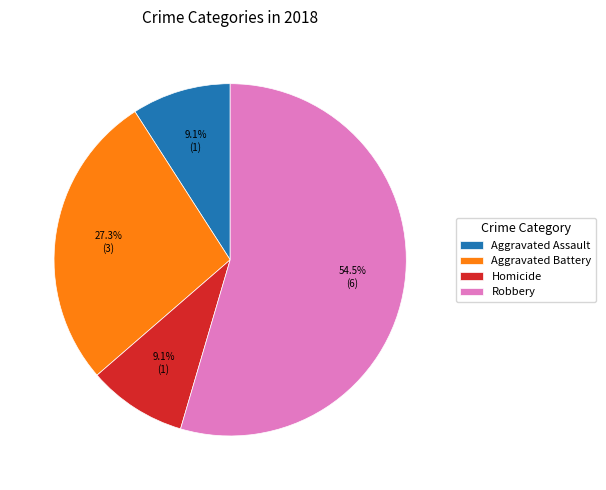

To the nearest percent, what is the average slice percentage?

25%